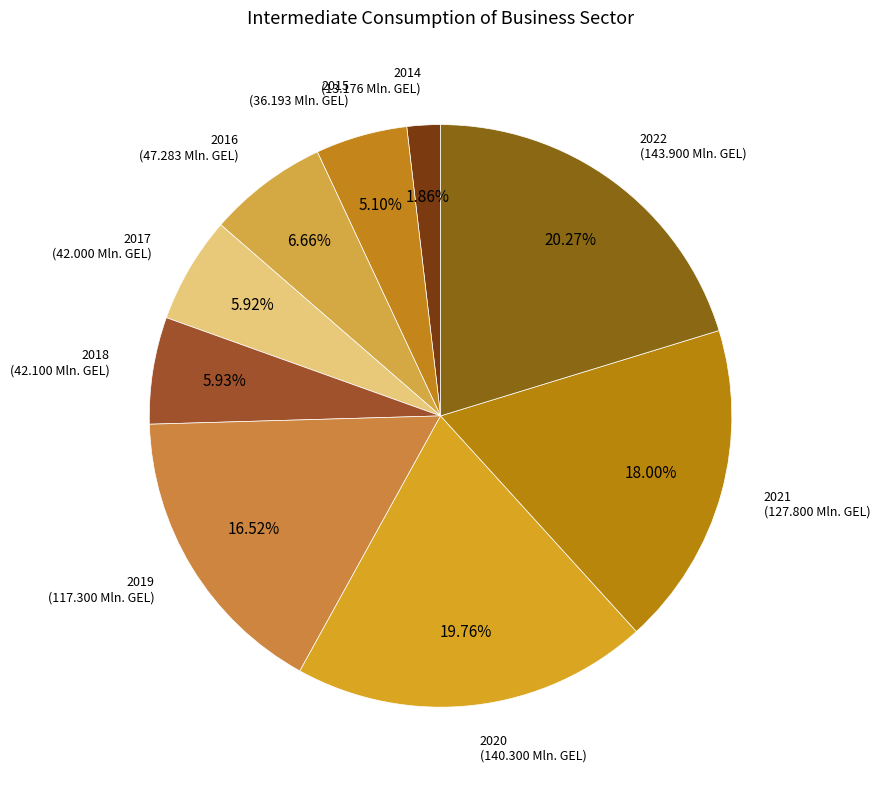

Does any single category account for the majority?

No